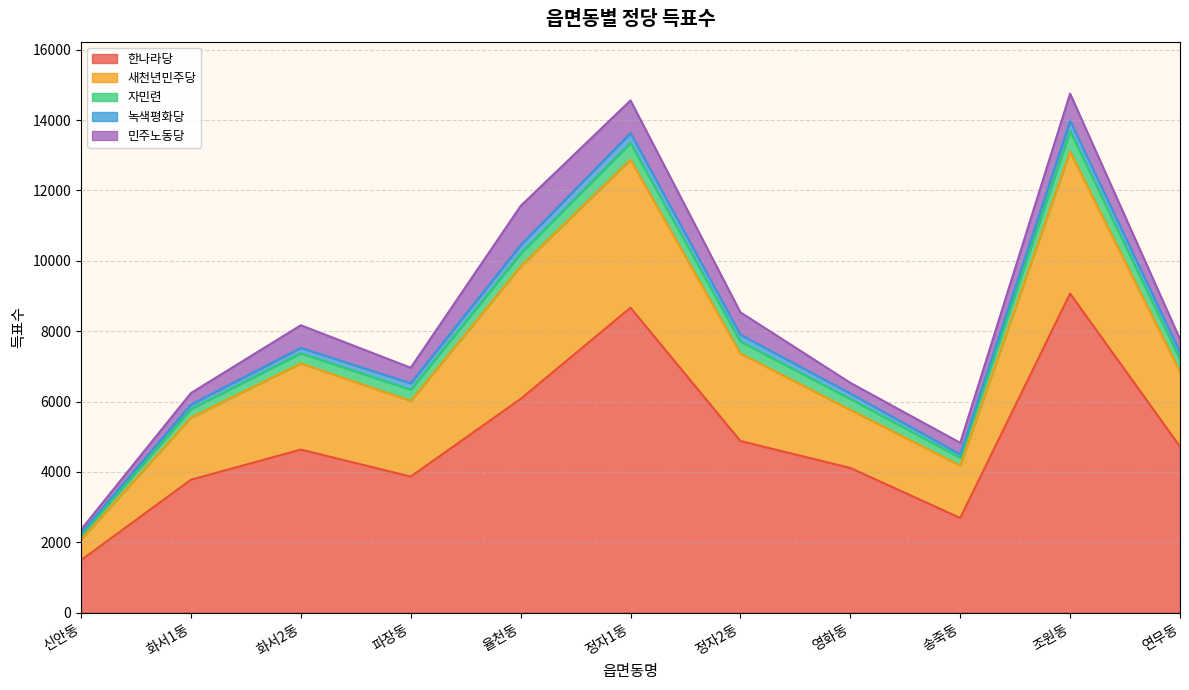

How many interior local valleys does the 자민련 series have?

1